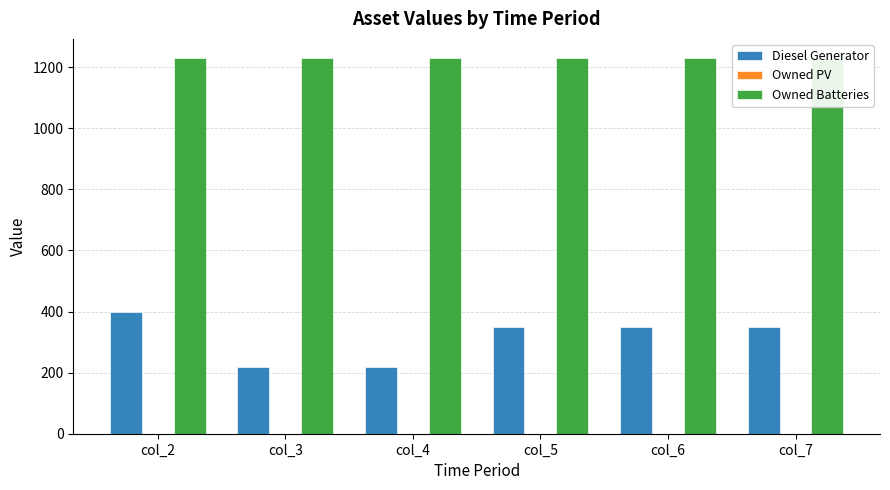

True or false: Owned PV has a value of 0 at col_6.

True